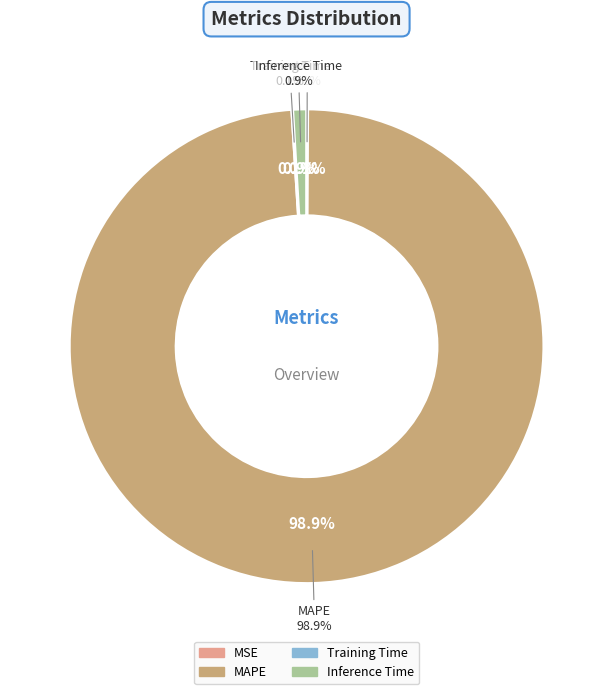

Which slice is the smallest?

Training Time